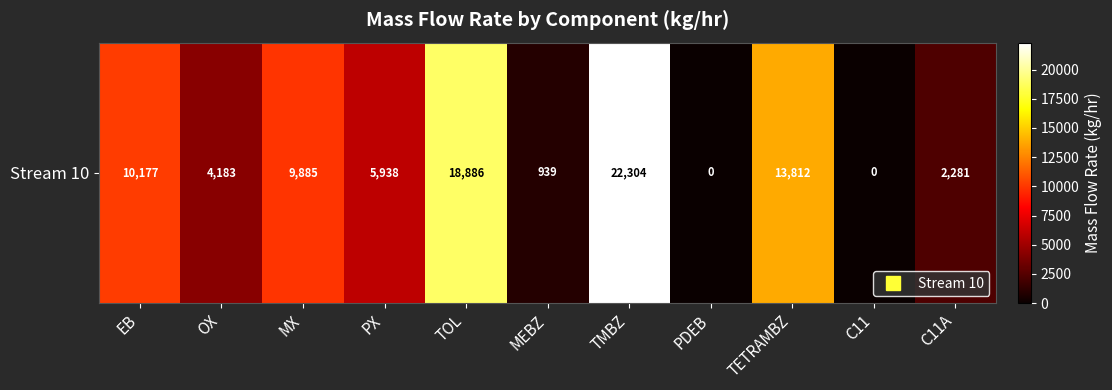

At which label does the data first exceed 5938?

EB